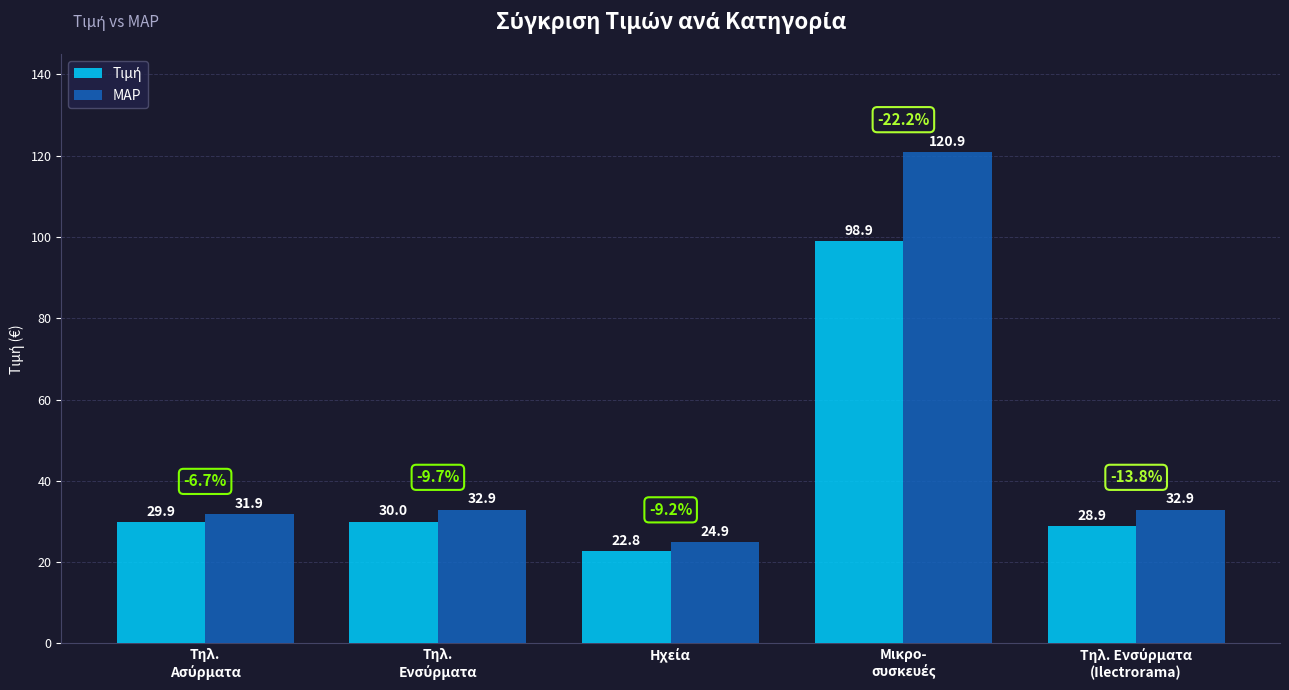

Which series has the largest range (max minus min)?

MAP